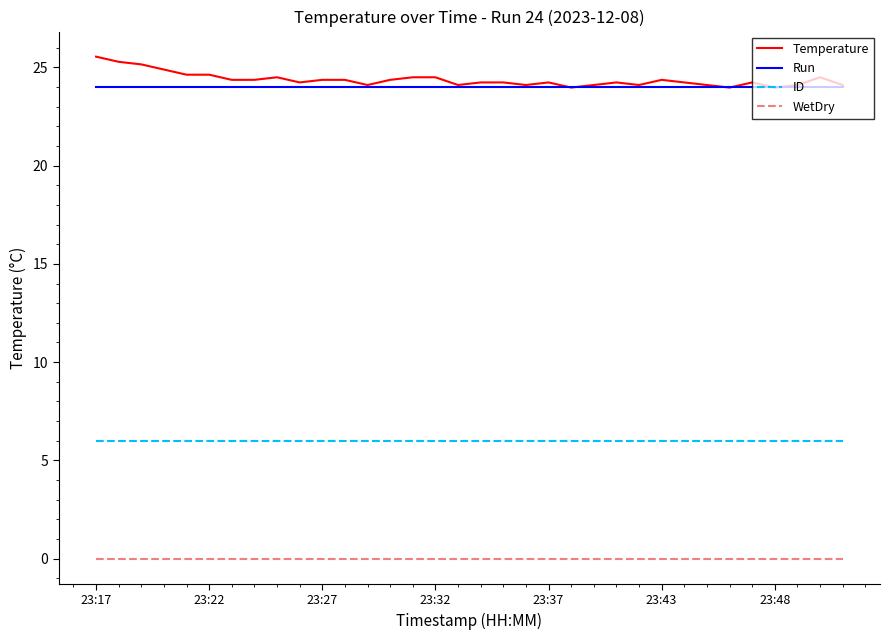

Which series has the widest spread of values?

Temperature